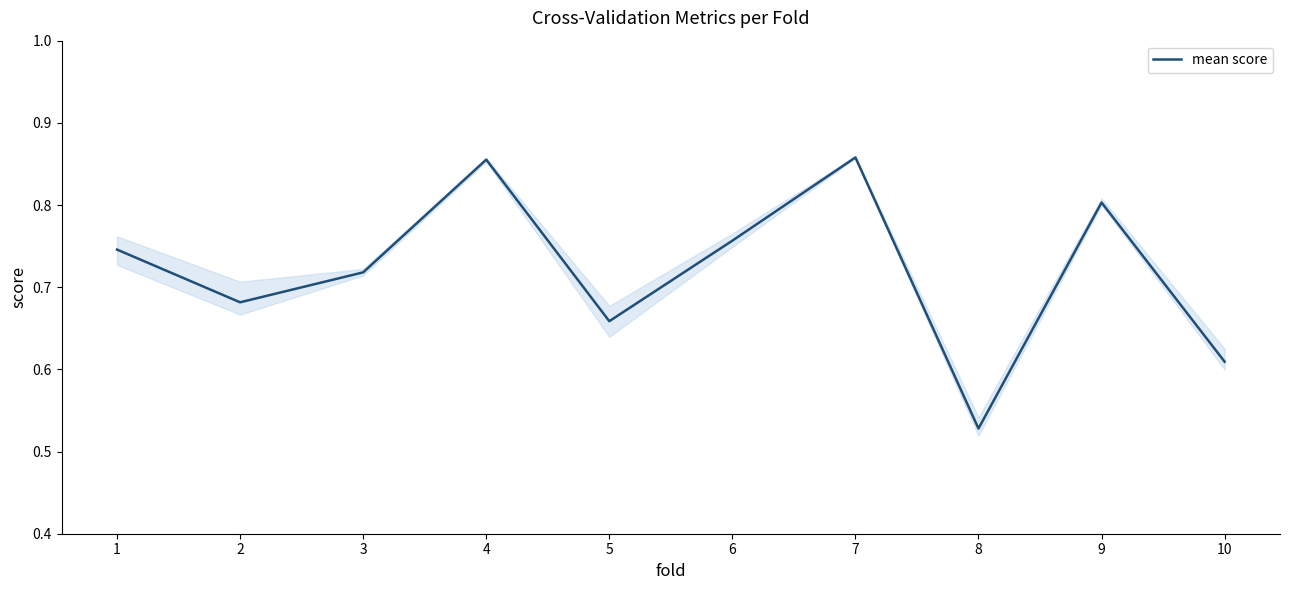

Rank the categories by value from lowest to highest.

8, 10, 5, 2, 3, 1, 6, 9, 4, 7